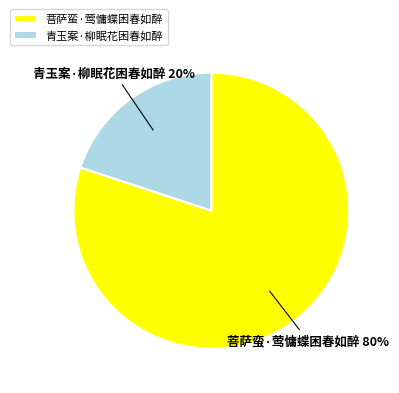

Is it true that 菩萨蛮·莺慵蝶困春如醉 is 80% of the pie?

True